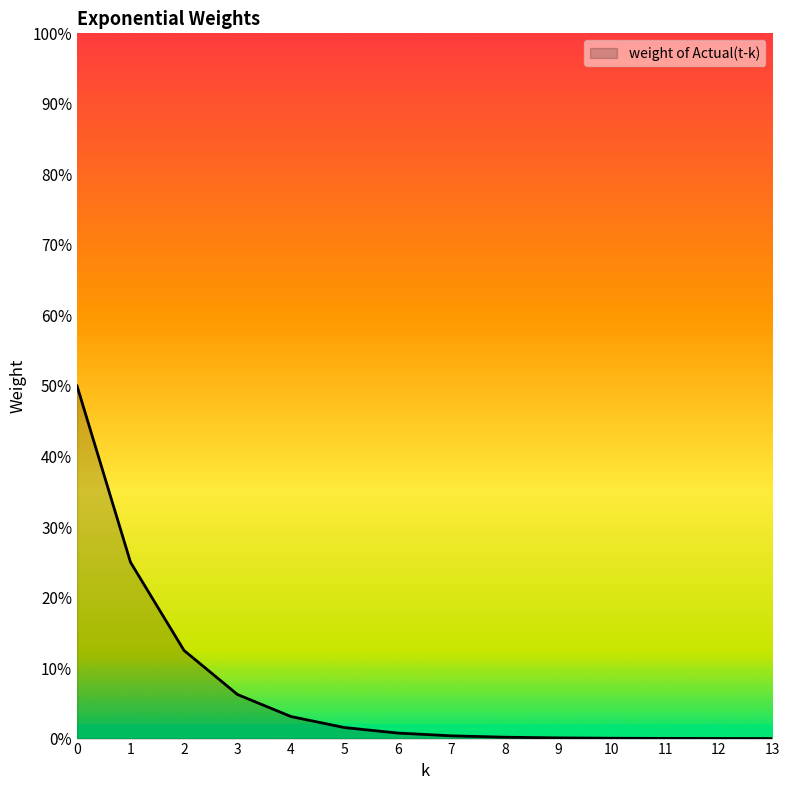

Does the chart have visible grid lines?

No